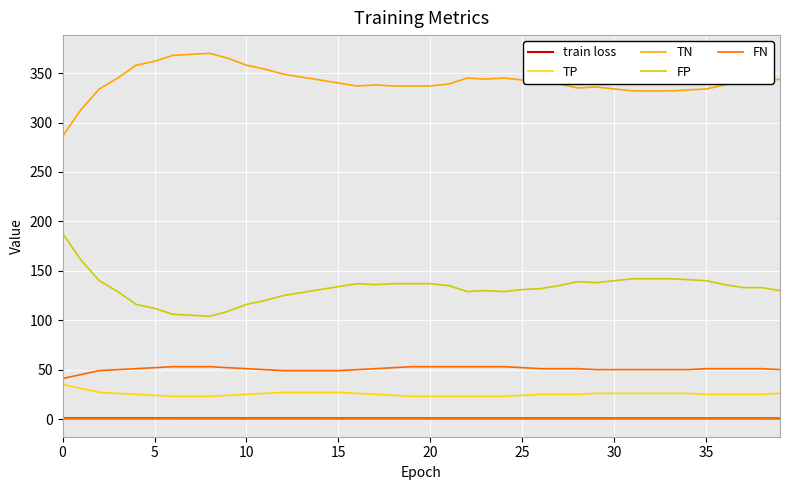

What is the greatest value displayed?

370.0